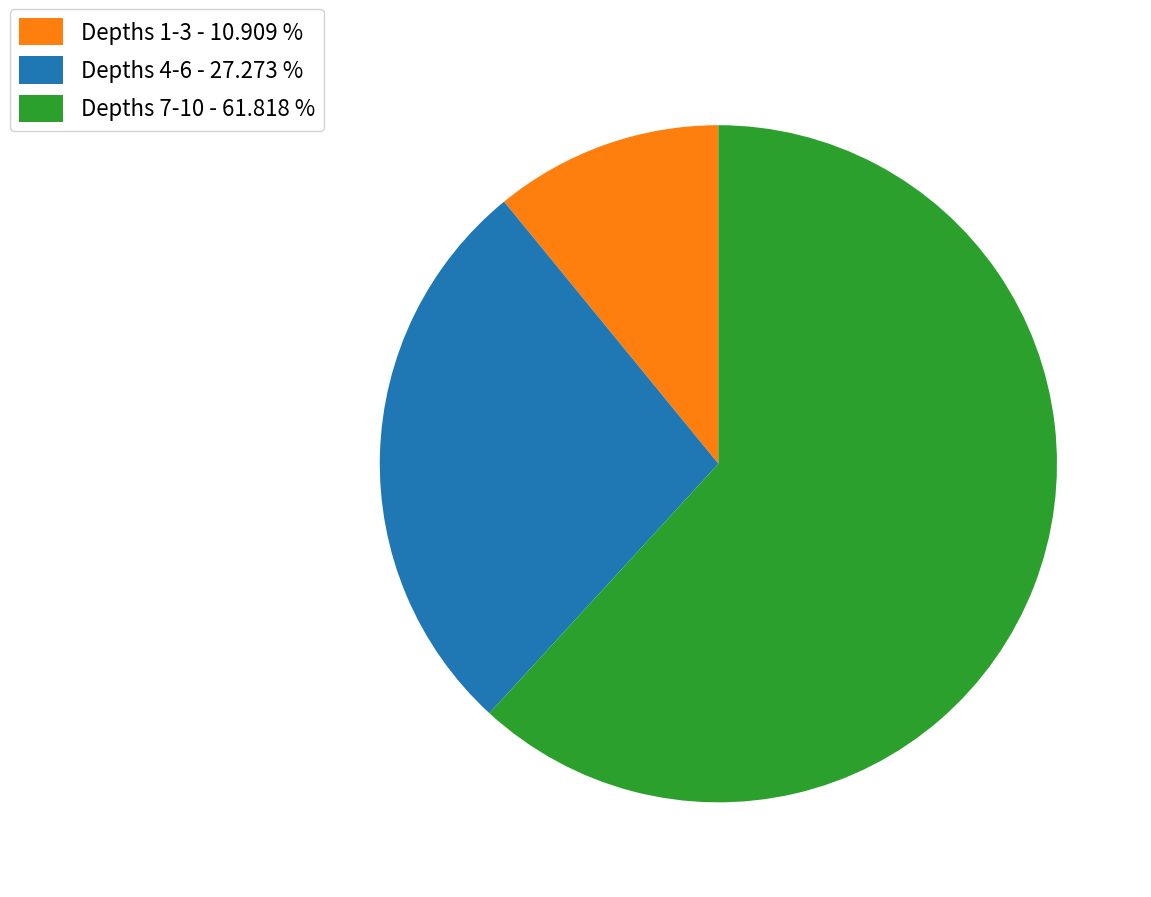

Rank the categories by value from lowest to highest.

Depths 1-3 - 10.909 %, Depths 4-6 - 27.273 %, Depths 7-10 - 61.818 %